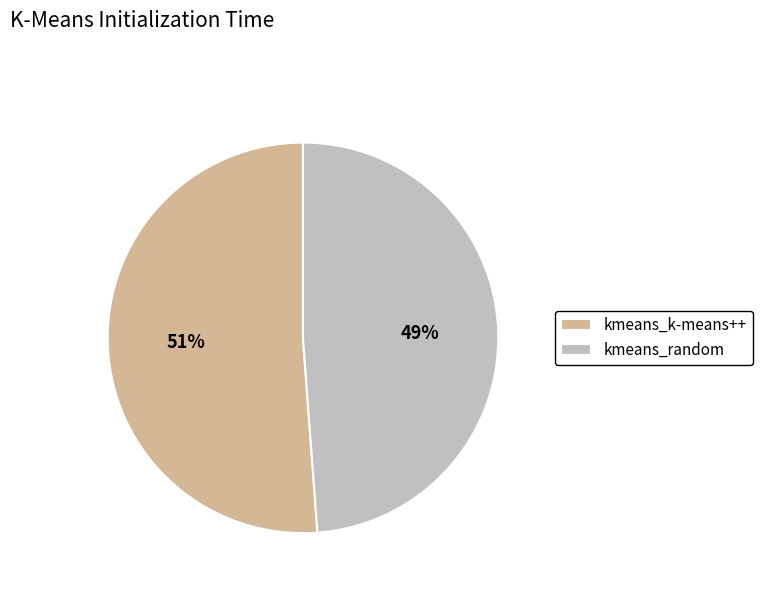

True or false: kmeans_k-means++ accounts for 51% of the total.

True